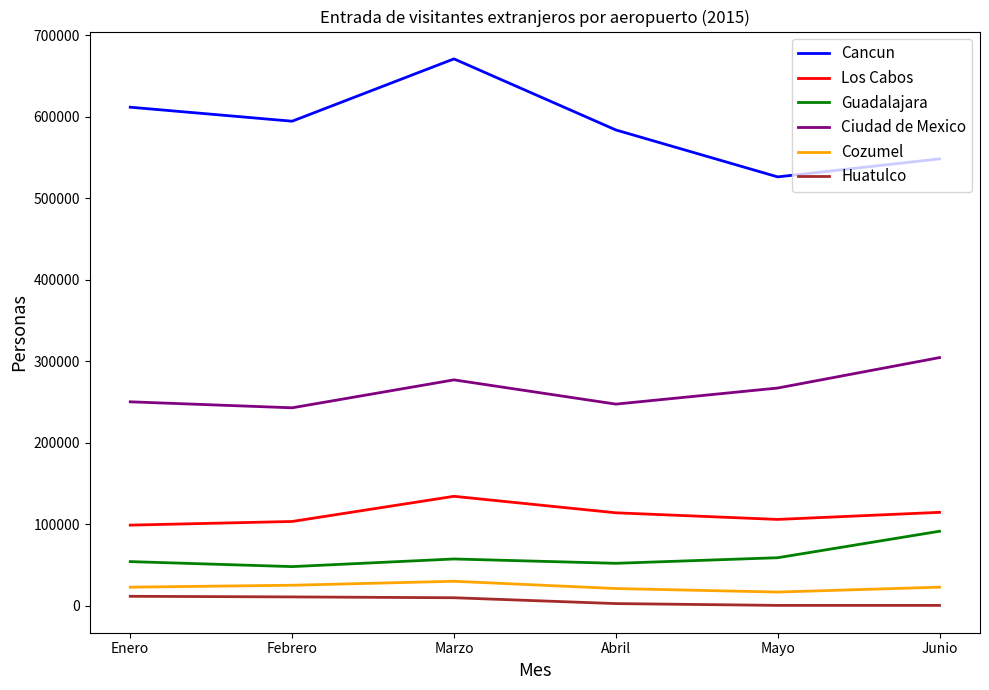

At Enero, list the series in order from largest to smallest.

Cancun, Ciudad de Mexico, Los Cabos, Guadalajara, Cozumel, Huatulco